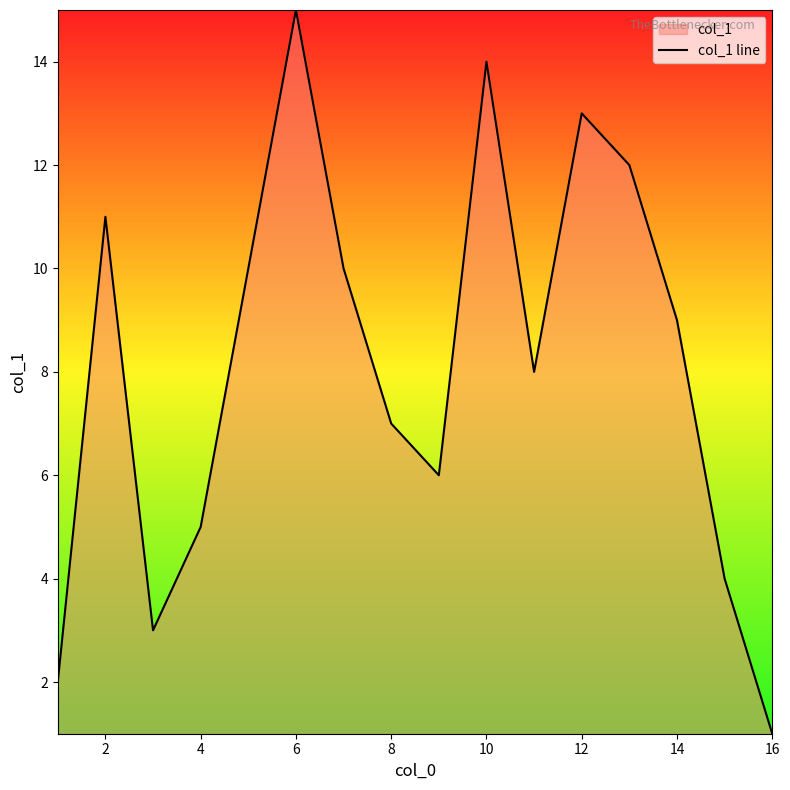

Which category has the highest value across all series?

6